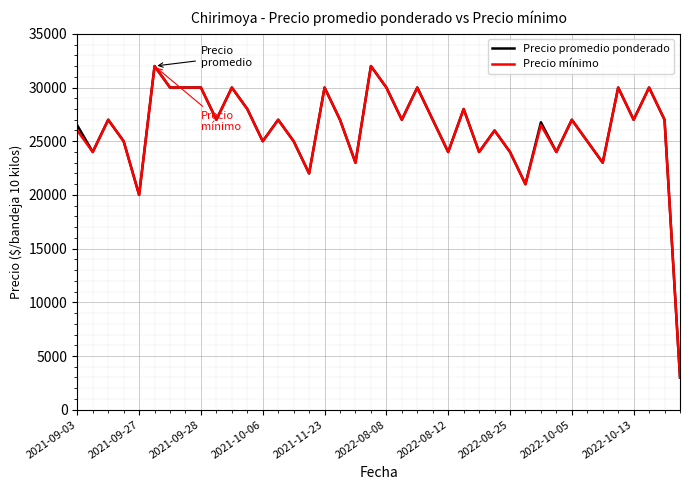

What is the minimum value shown in the chart?

3000